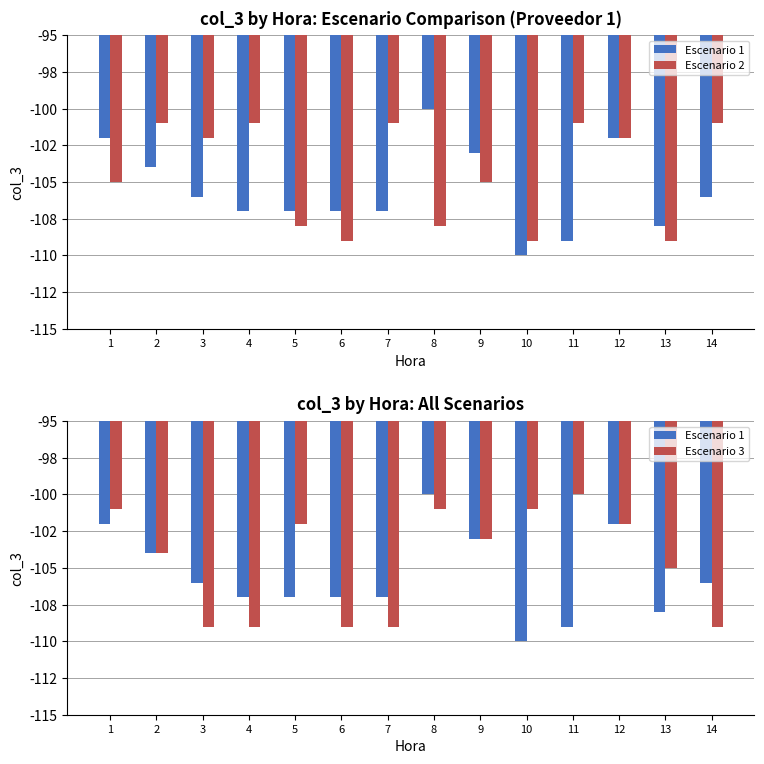

What is the minimum value for Escenario 1?

-110